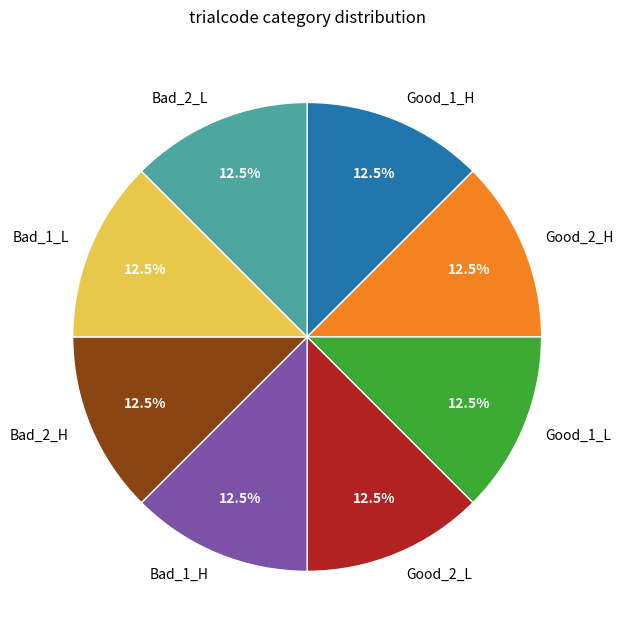

Does Bad_1_H represent more than half of the total?

No